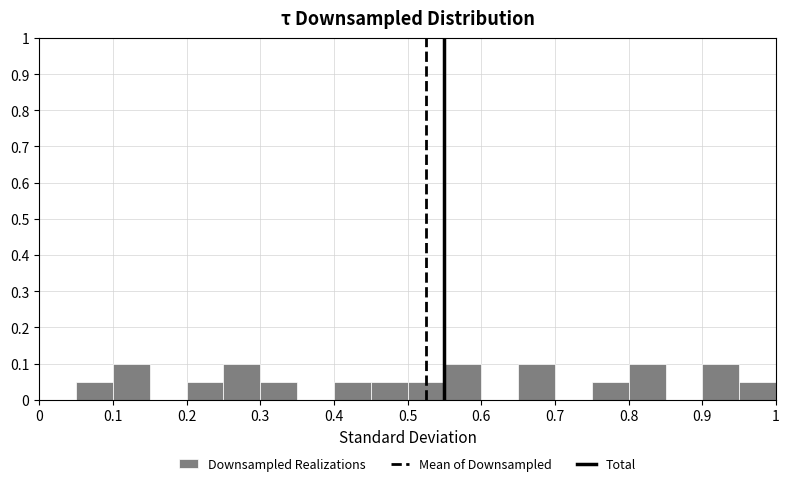

Reading left to right, list every bar in this chart as the range it spans on the x-axis followed by its height. The values are not printed on the chart, so give them approximately, as read against the axis.

0.00 to 0.05: 0
0.05 to 0.10: 0.05
0.10 to 0.15: 0.10
0.15 to 0.20: 0
0.20 to 0.25: 0.05
0.25 to 0.30: 0.10
0.30 to 0.35: 0.05
0.35 to 0.40: 0
0.40 to 0.45: 0.05
0.45 to 0.50: 0.05
0.50 to 0.55: 0.05
0.55 to 0.60: 0.10
0.60 to 0.65: 0
0.65 to 0.70: 0.10
0.70 to 0.75: 0
0.75 to 0.80: 0.05
0.80 to 0.85: 0.10
0.85 to 0.90: 0
0.90 to 0.95: 0.10
0.95 to 1.00: 0.05